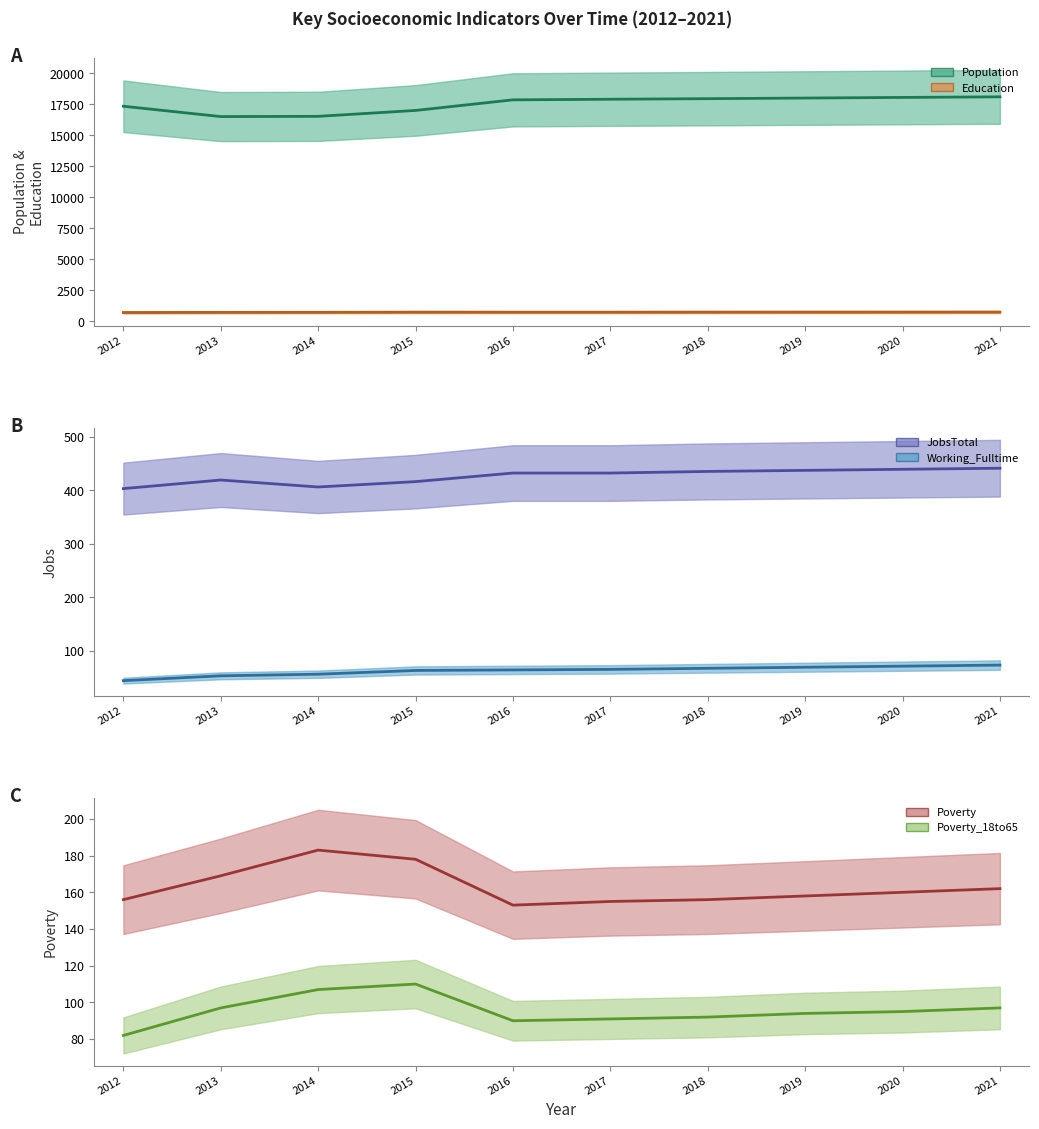

At which label does Poverty reach its peak?

2014